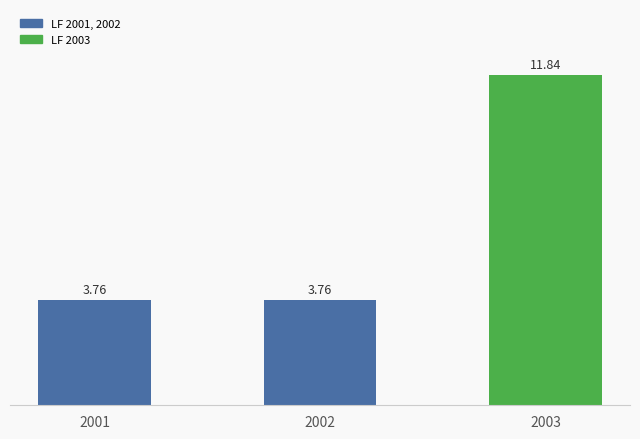

What is the ratio of the value at 2002 to the value at 2003?

0.3